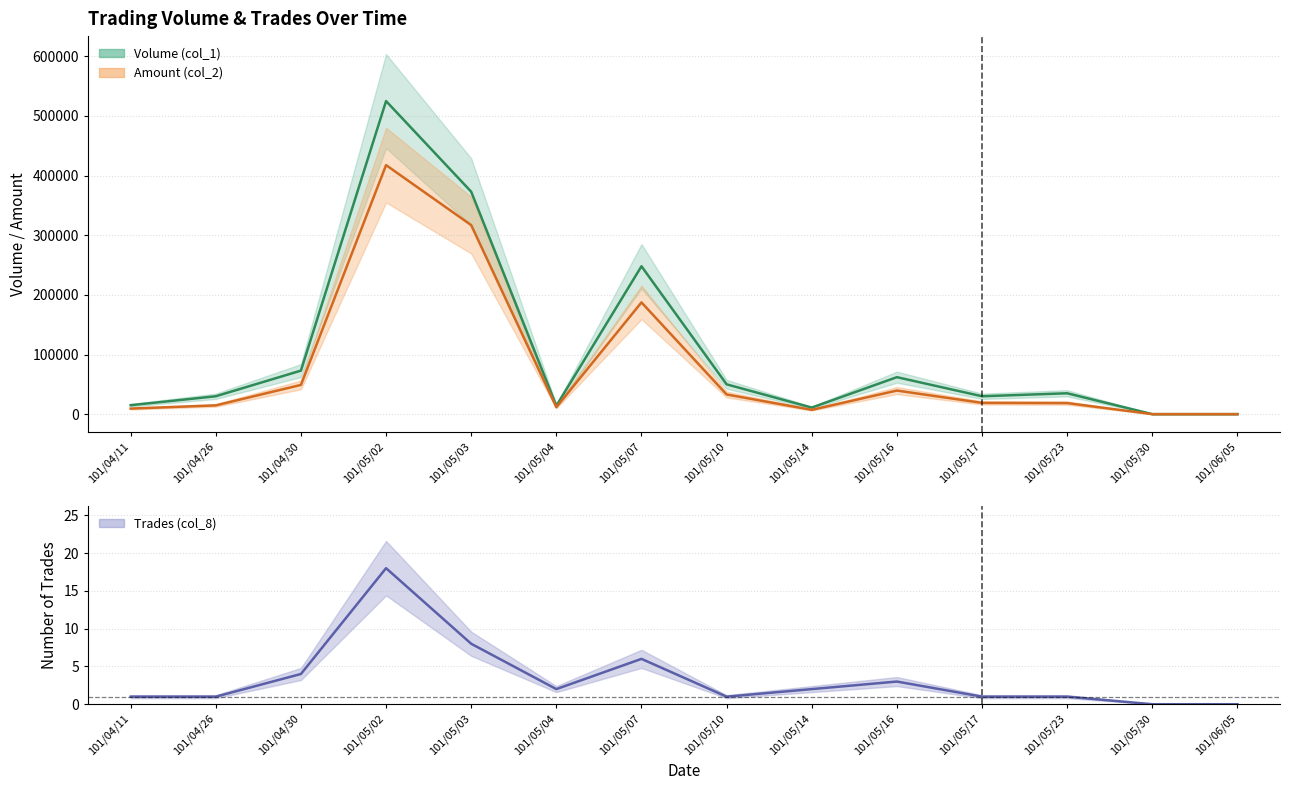

How many lines are shown in the chart?

3